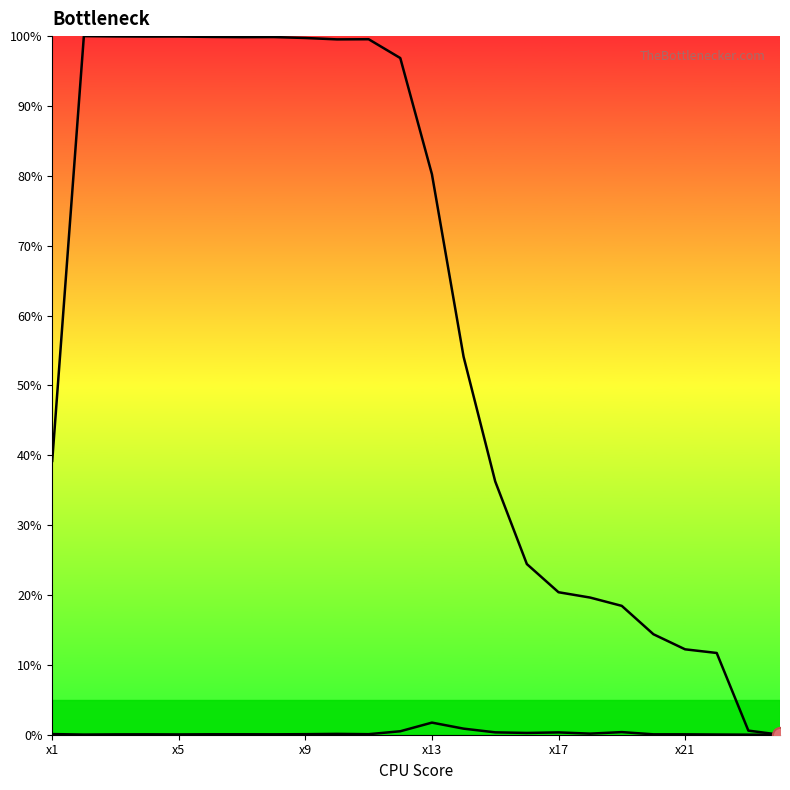

Is the value of Row 1 at 12 greater than the value of Row 2 at 7?

Yes